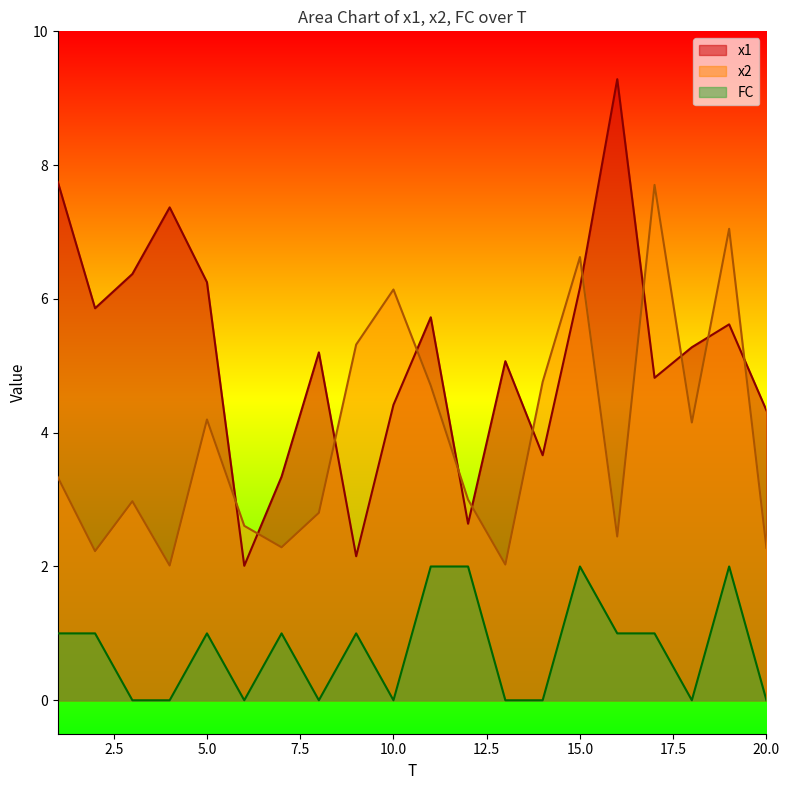

What is the lowest value of the x1 series?

2.0